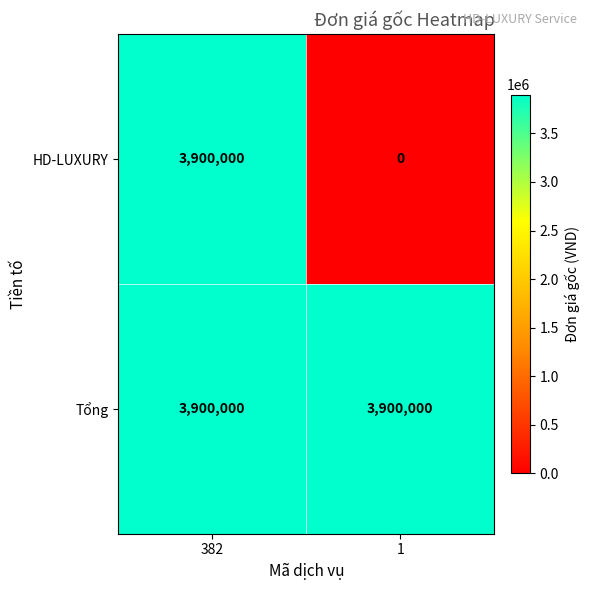

Reading left to right, list all the values displayed in this chart.

HD-LUXURY: 382=3900000	1=0
Tổng: 382=3900000	1=3900000